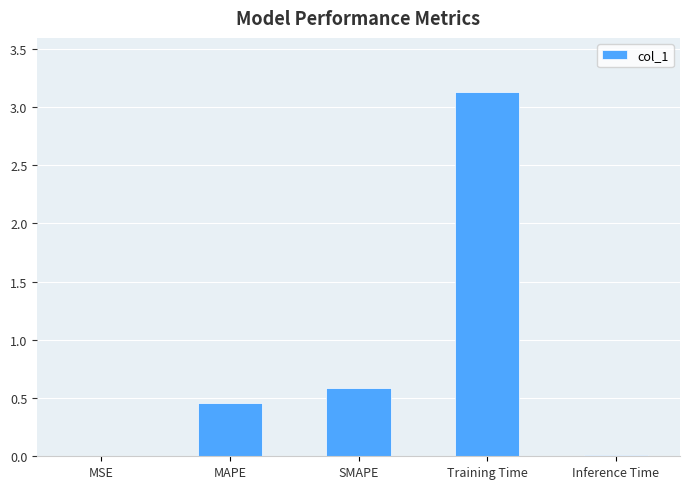

Which label corresponds to the largest value in the chart?

Training Time